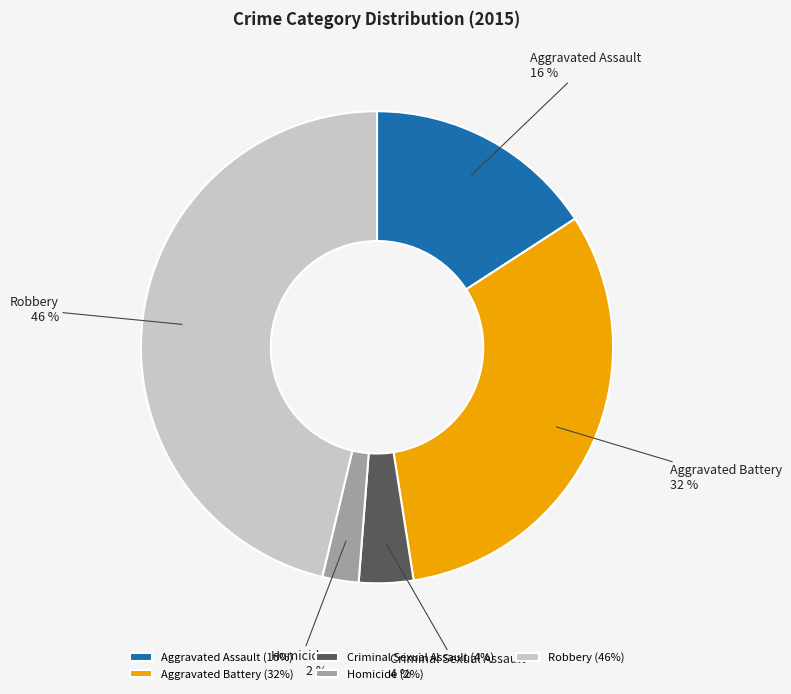

To the nearest percent, what percentage of the pie is Homicide?

2%